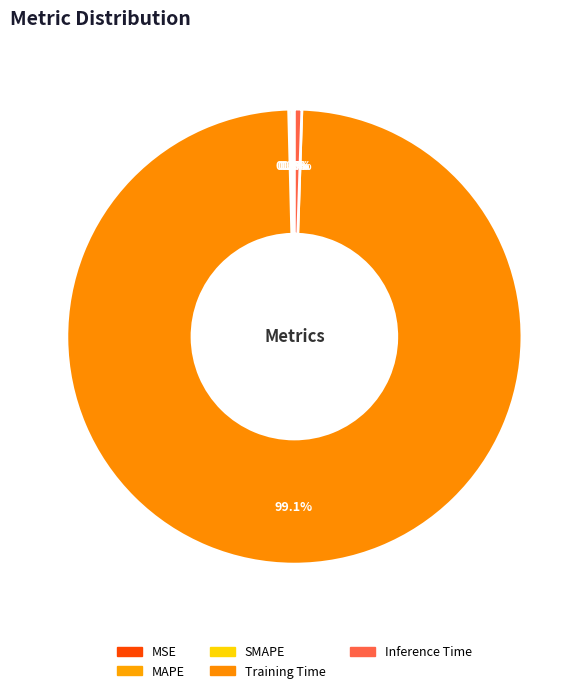

Which slice is the largest?

Training Time